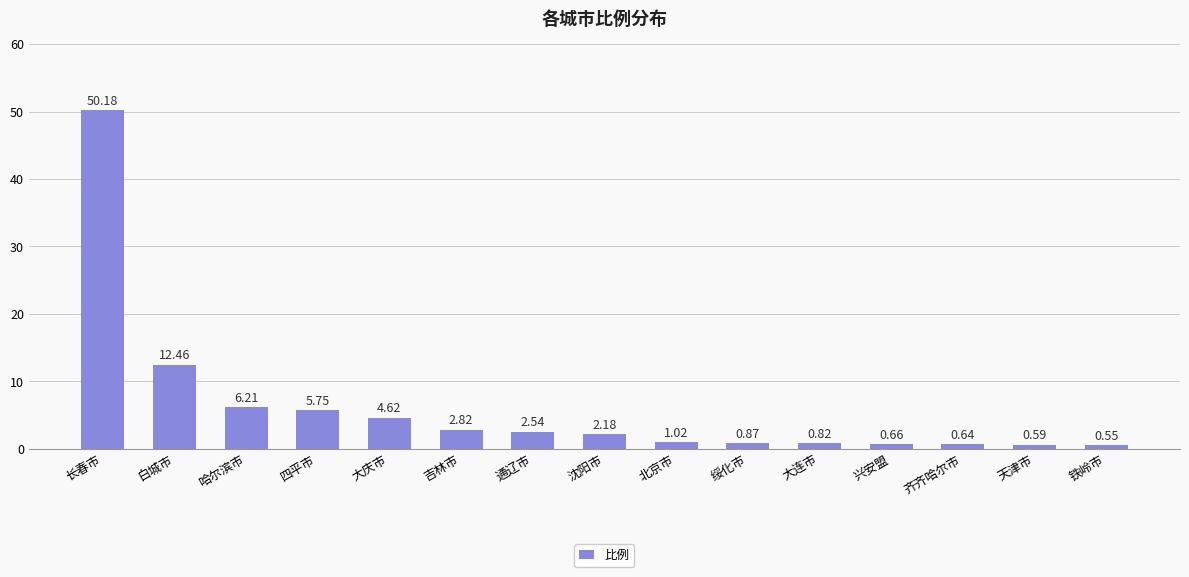

What position from the right is 兴安盟?

4